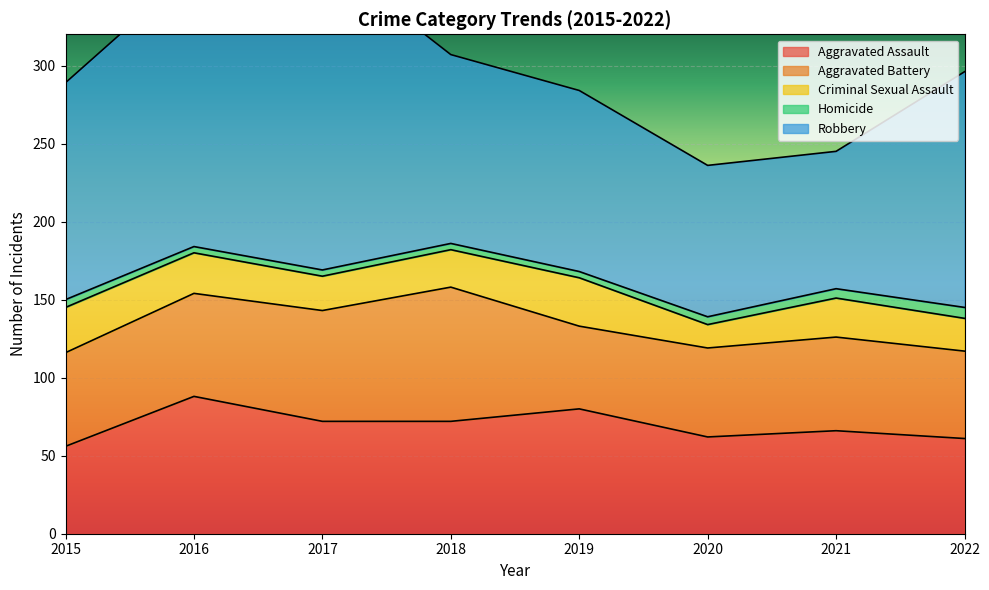

How many categories are shown in the chart?

8